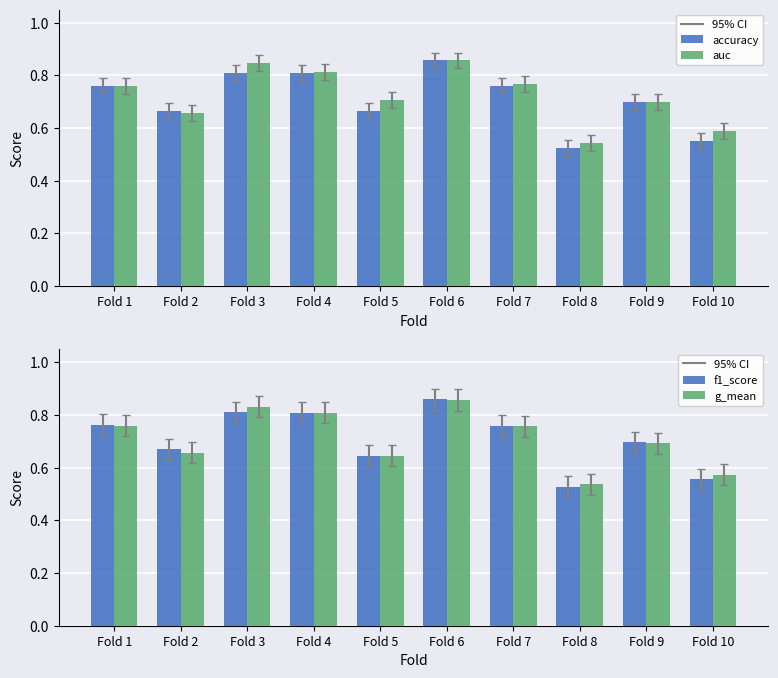

What is the sum of the g_mean values at Fold 4 and Fold 5?

1.5